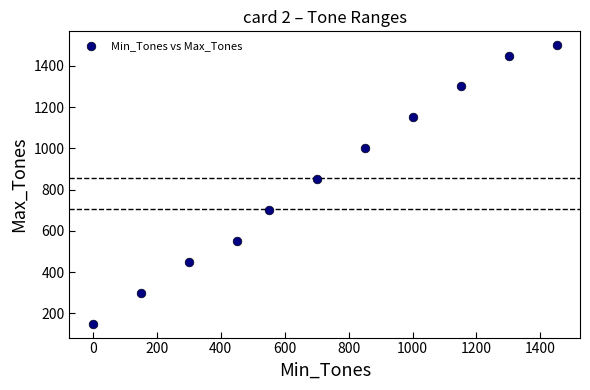

What Y value in the scatter plot is closest to 825?

850